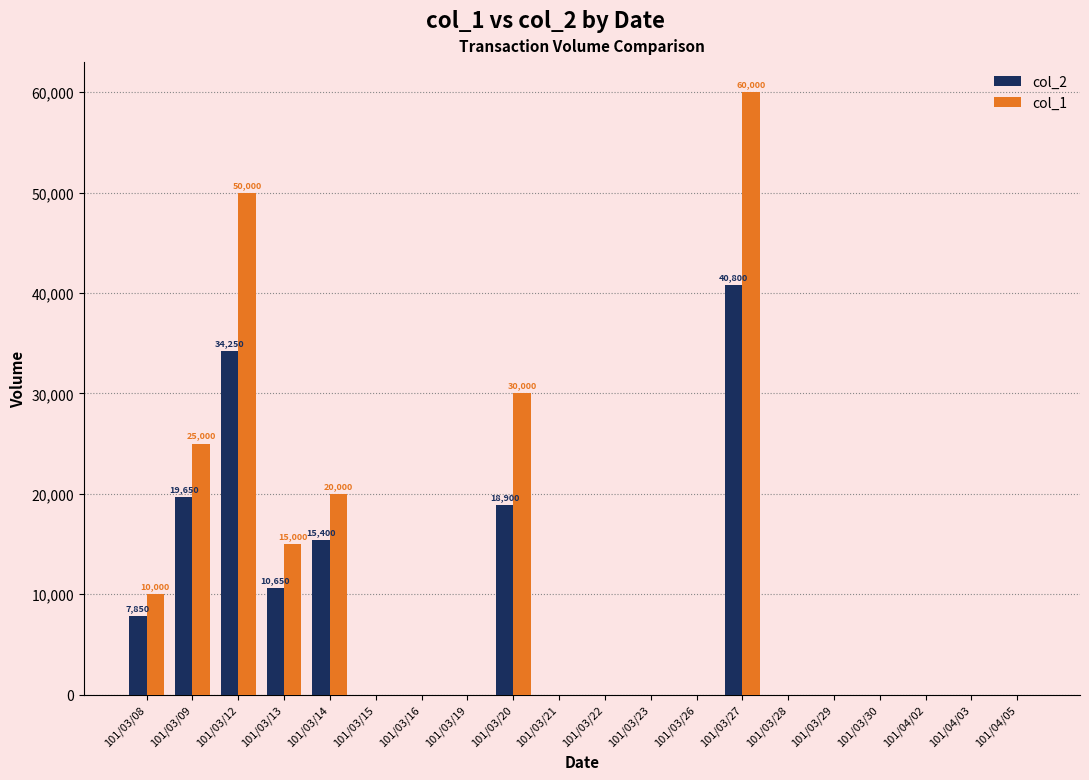

Between 101/03/15 and 101/03/20, which series saw the biggest shift?

col_1